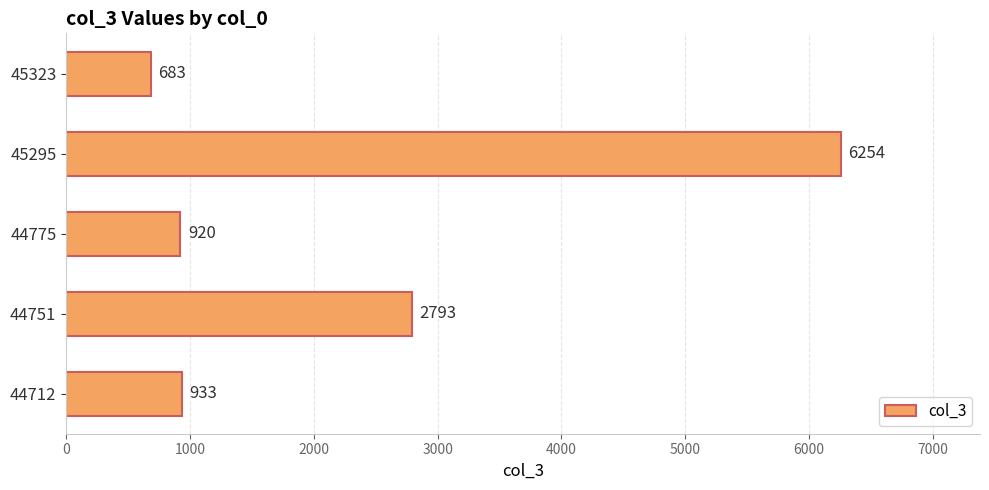

Reading bottom to top, list all the values displayed in this chart.

44712=933	44751=2793	44775=920	45295=6254	45323=683